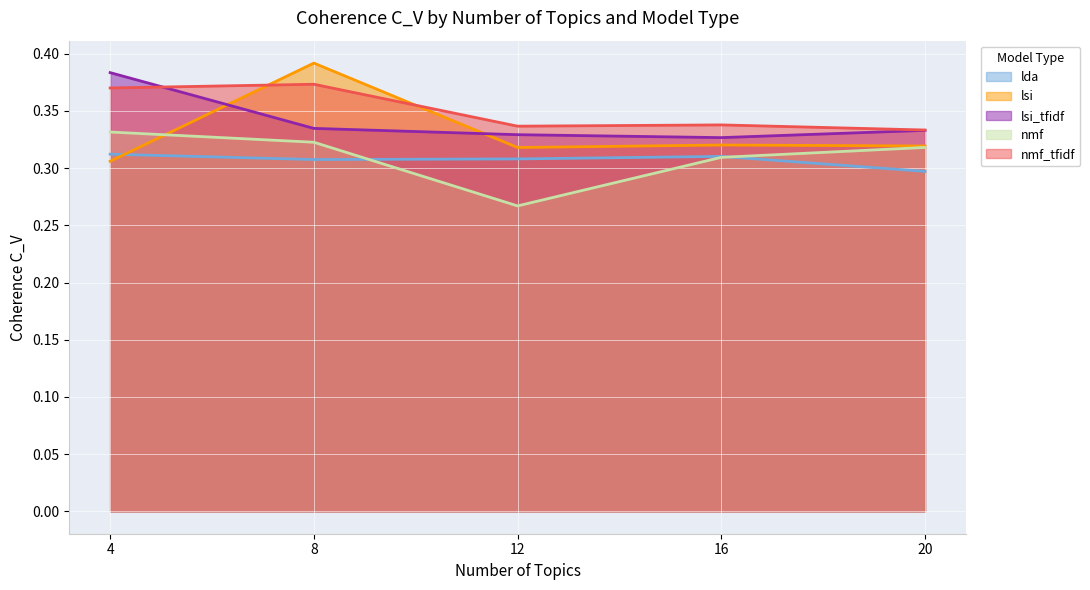

At which category does lsi_tfidf reach its first local valley?

16